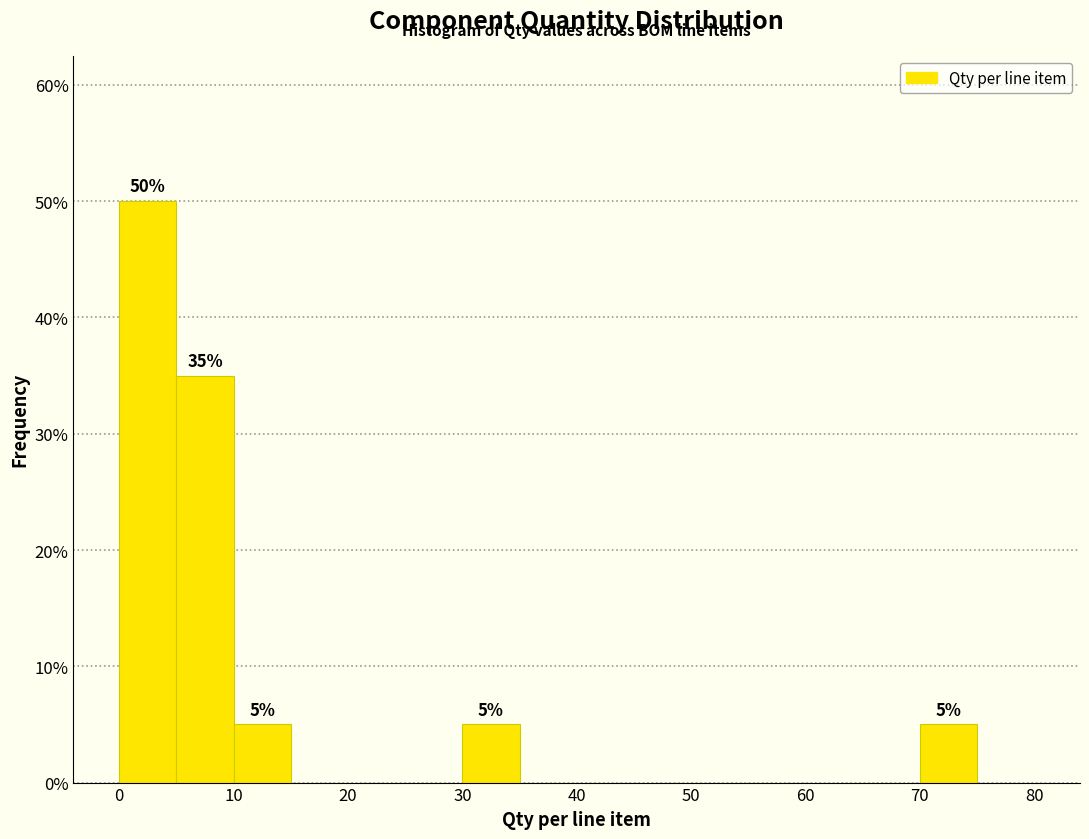

Which range on the x-axis has the tallest bar?

0 to 5